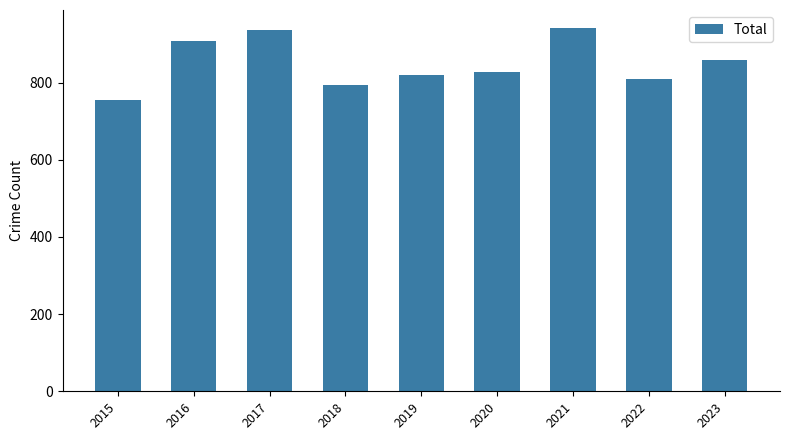

What is the value of the 3rd bar from the left?

936